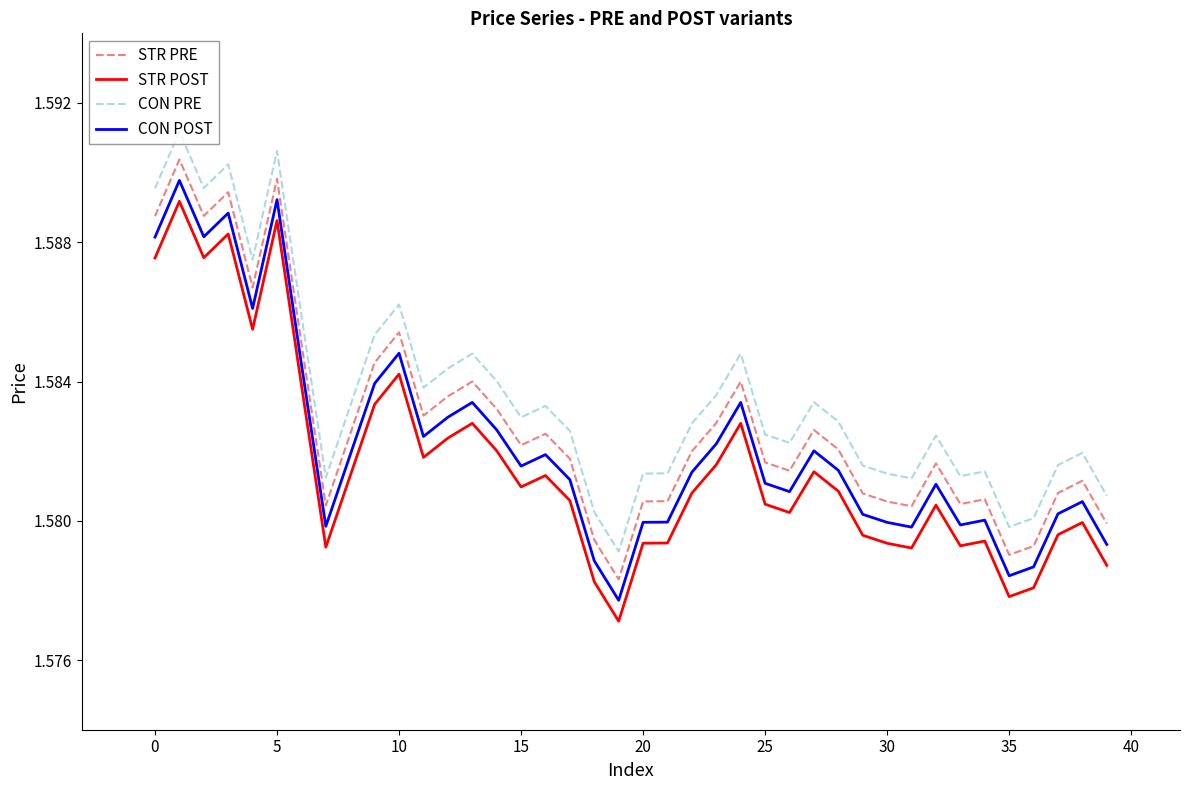

Is this an area chart (filled region under the line)?

No